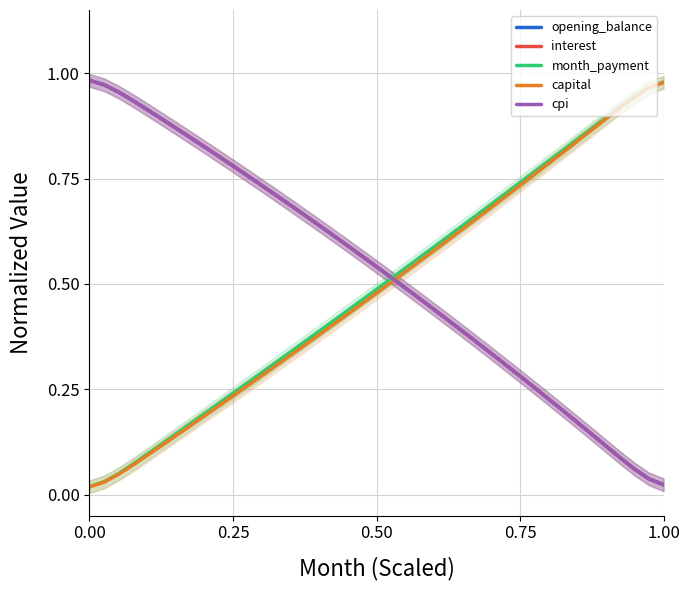

The value of cpi at 38 is 0.1. True or false?

False